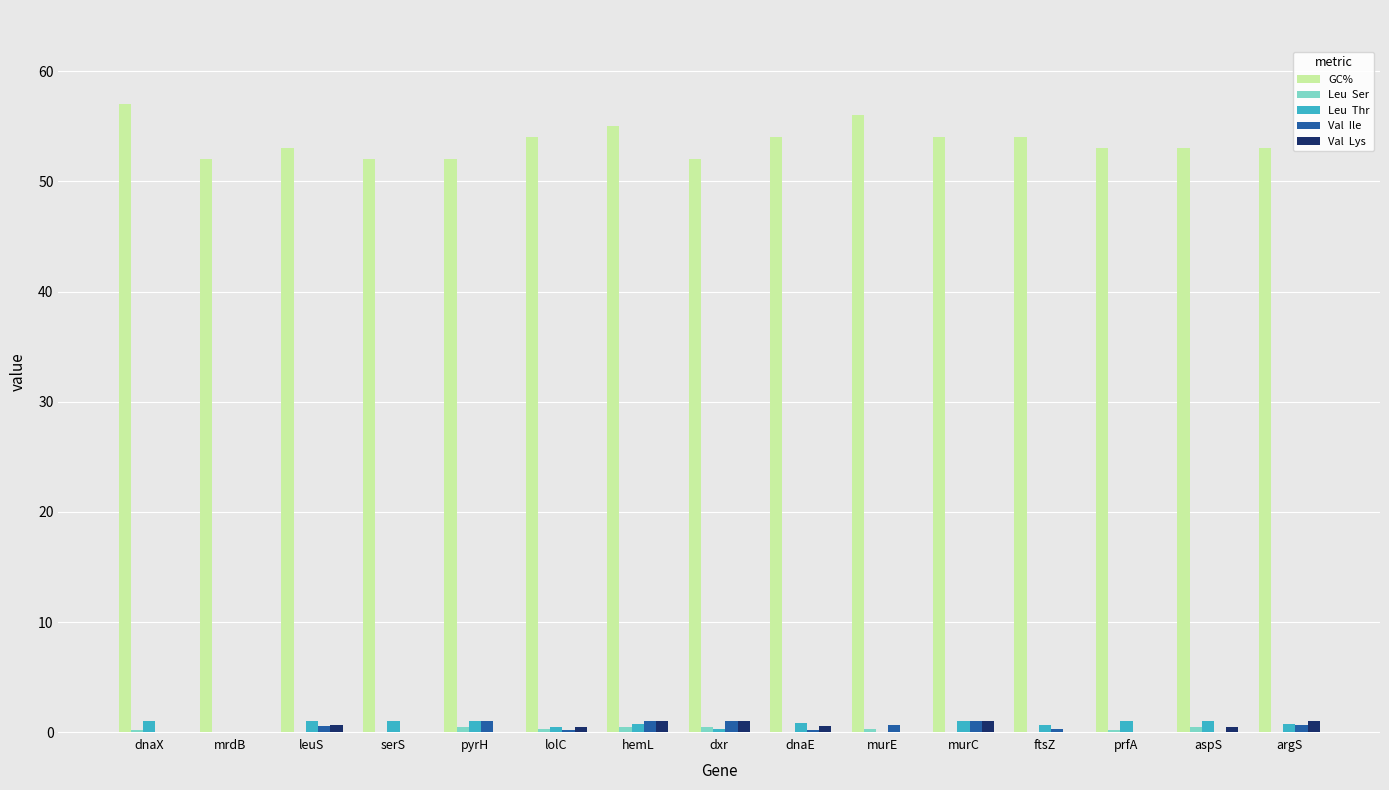

What is the maximum value shown in the chart?

57.0